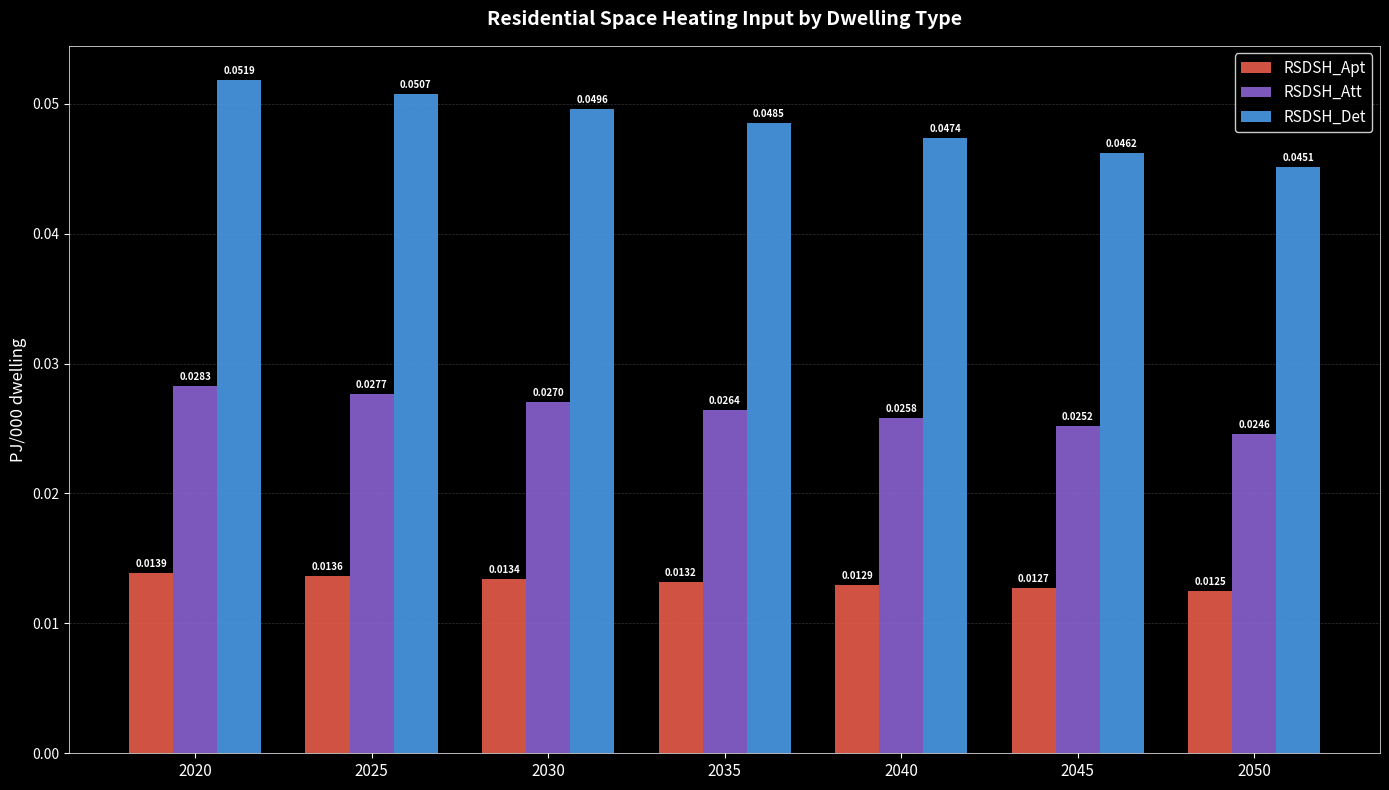

At 2030, list the series in order from smallest to largest.

RSDSH_Apt, RSDSH_Att, RSDSH_Det